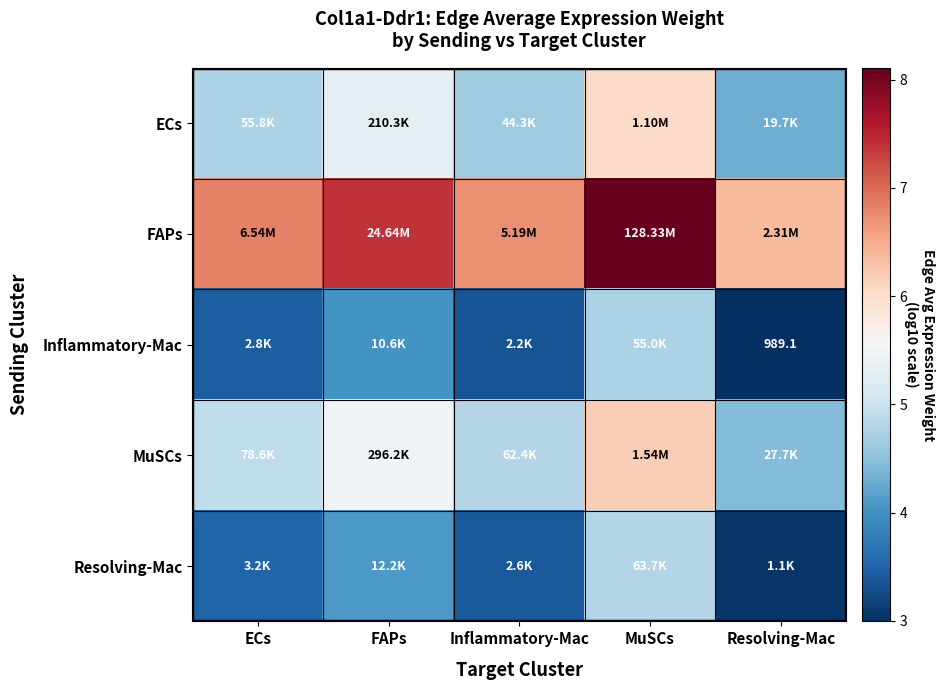

List the series in order of their peak value, highest first.

FAPs, MuSCs, ECs, Resolving-Mac, Inflammatory-Mac